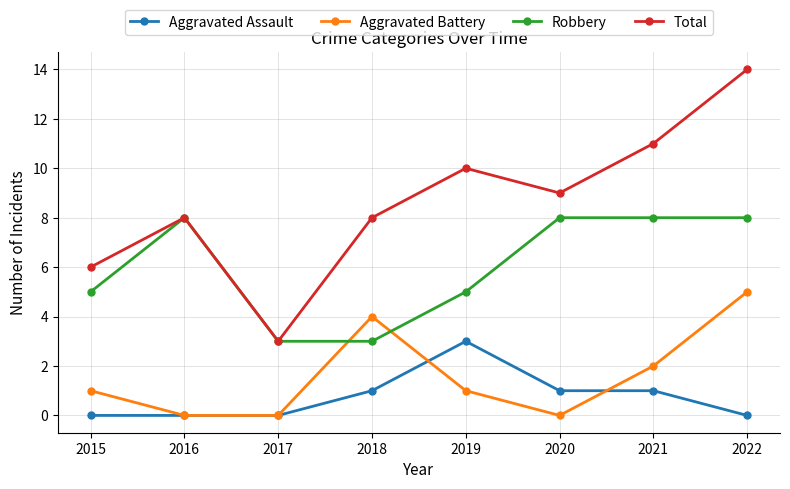

How many interior local peaks does the Aggravated Battery series have?

1